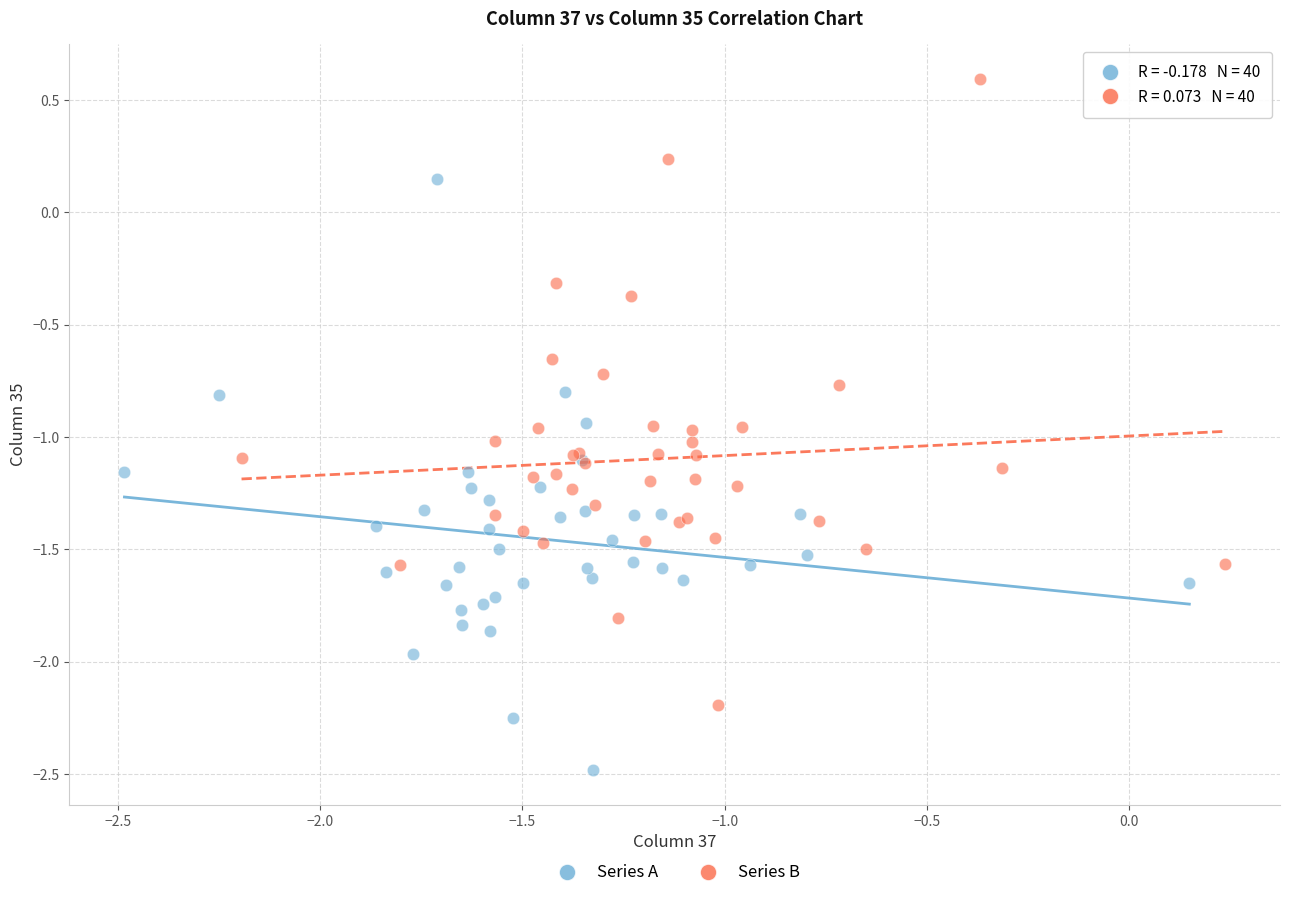

Which series reaches the minimum Y coordinate?

Series A